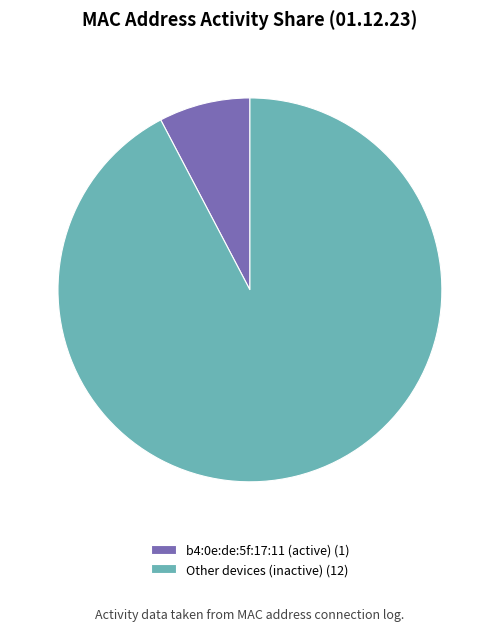

Is there a majority slice in this chart?

Yes